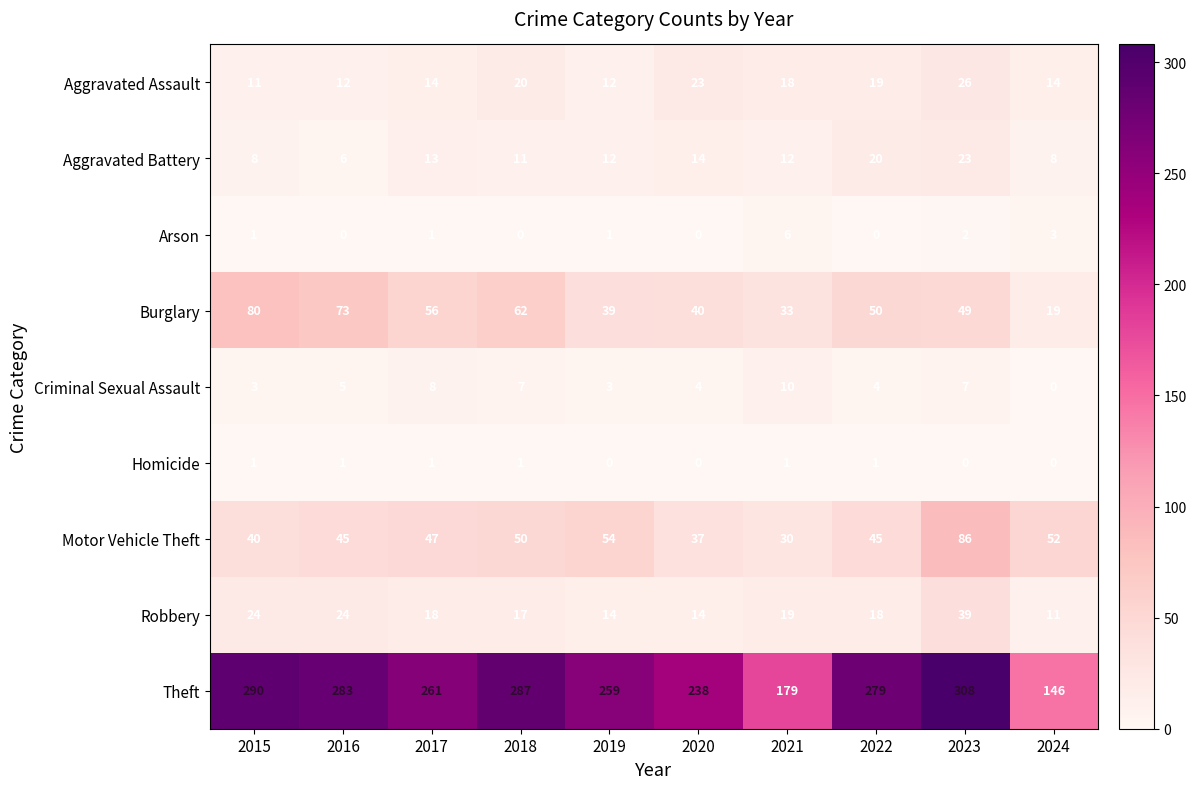

The Motor Vehicle Theft series shows 79 at 2016. True or false?

False